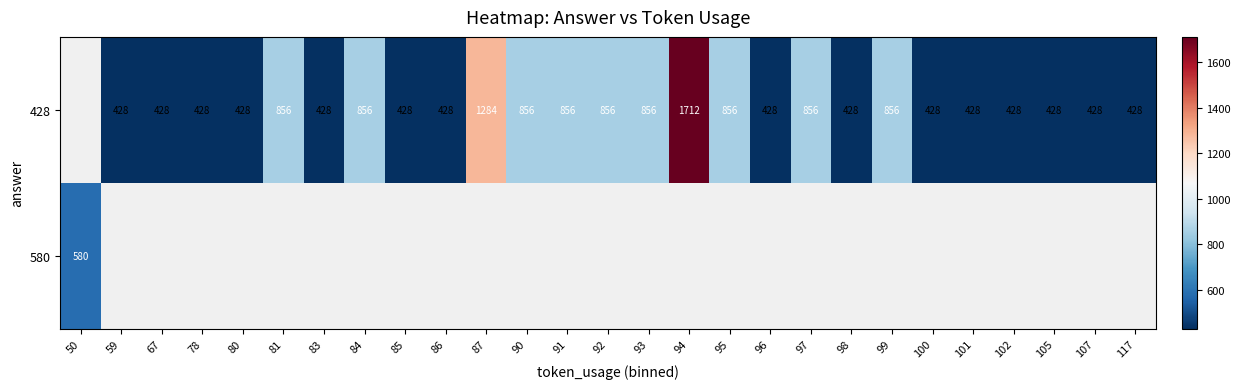

The value of 428 at 96 is 428. True or false?

True